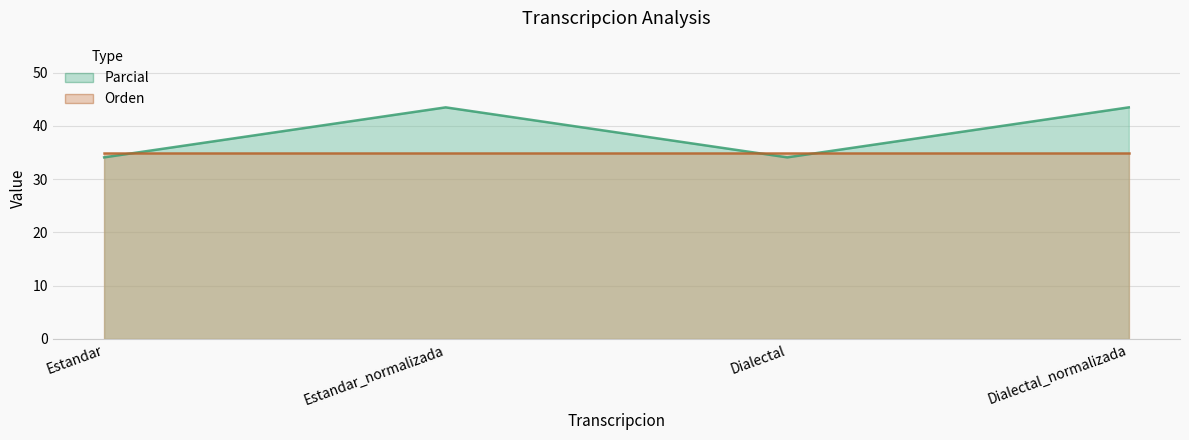

How many data points are above 43?

2